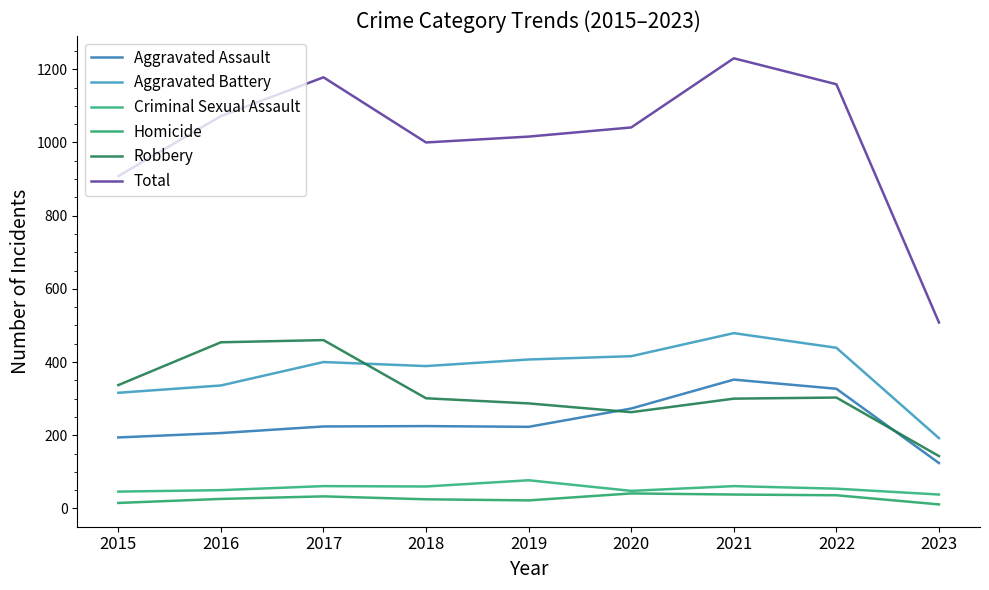

Where is the first local minimum for Robbery?

2020